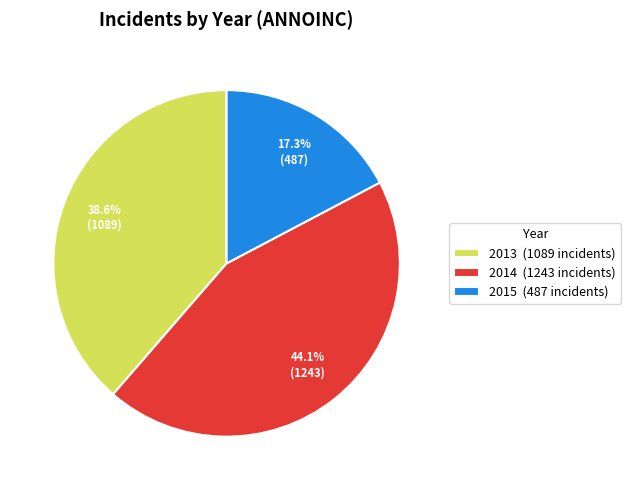

What is the total percentage of 2015 (487 incidents) and 2014 (1243 incidents)?

61.4%